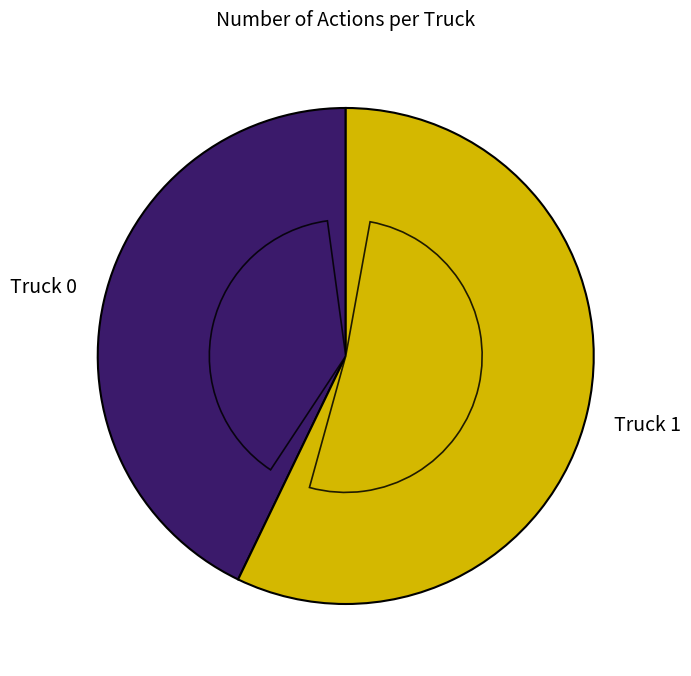

To the nearest percent, what is the combined percentage of Truck 1 and Truck 0?

100%